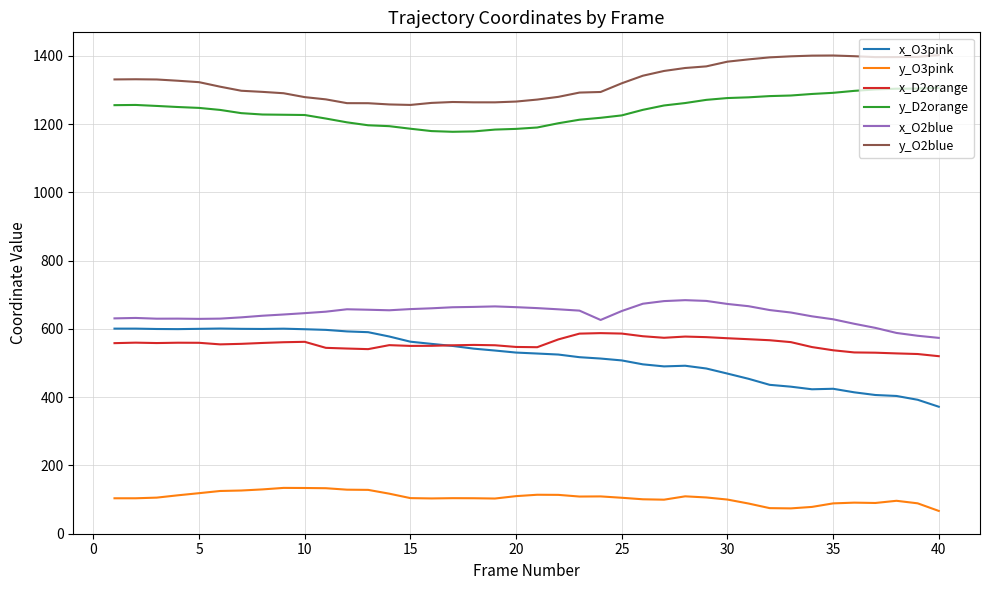

What is the maximum value for y_O3pink?

133.9